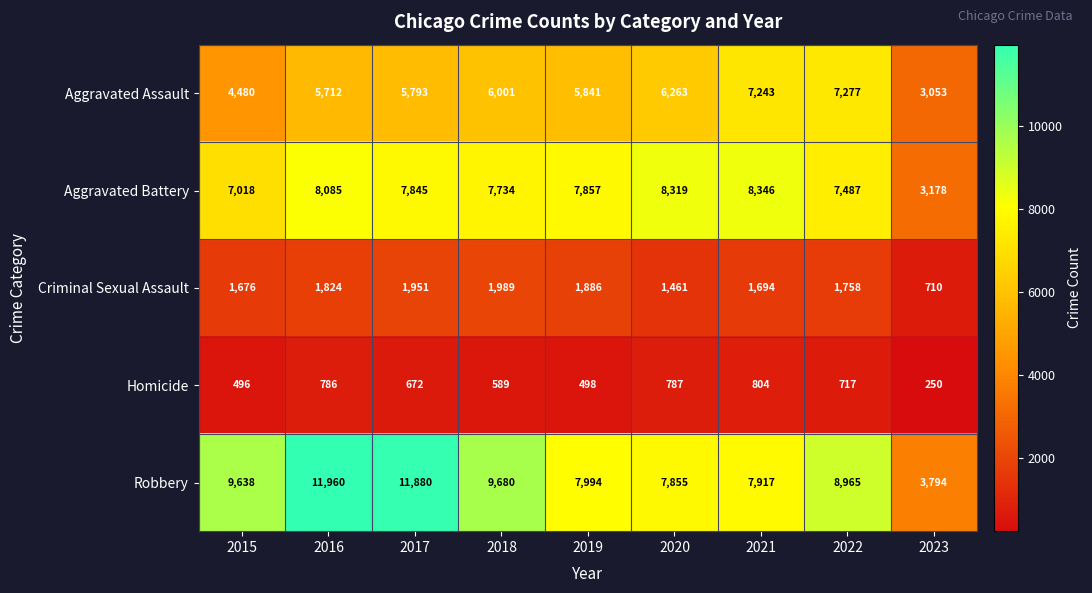

How many distinct data groups are displayed?

5